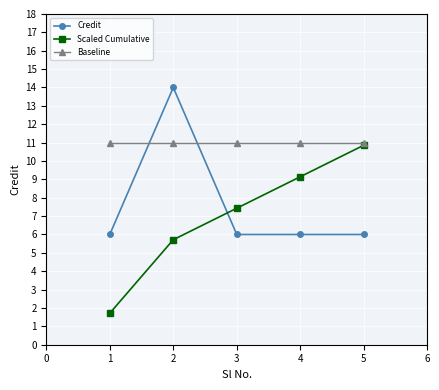

How many categories are shown in the chart?

5